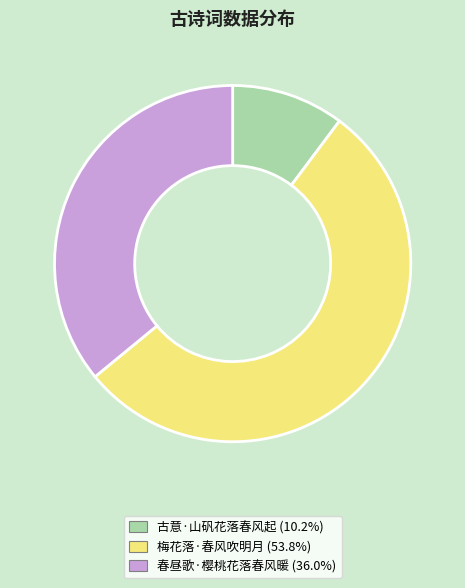

Is the sum of 春昼歌·樱桃花落春风暖 and 古意·山矾花落春风起 greater than half?

No